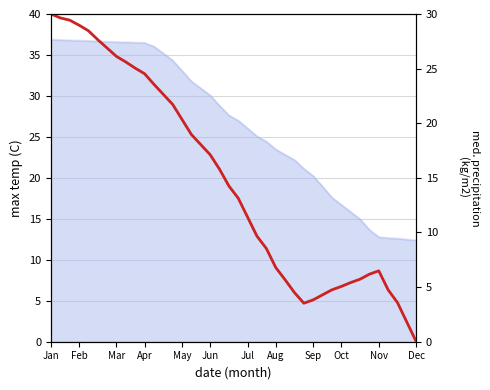

What is the sum of all values?

589.9